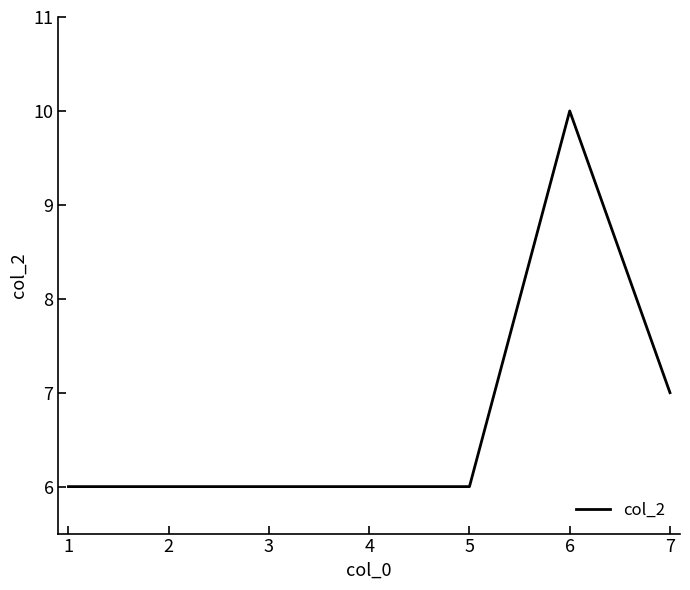

At which label is the value closest to 8?

7